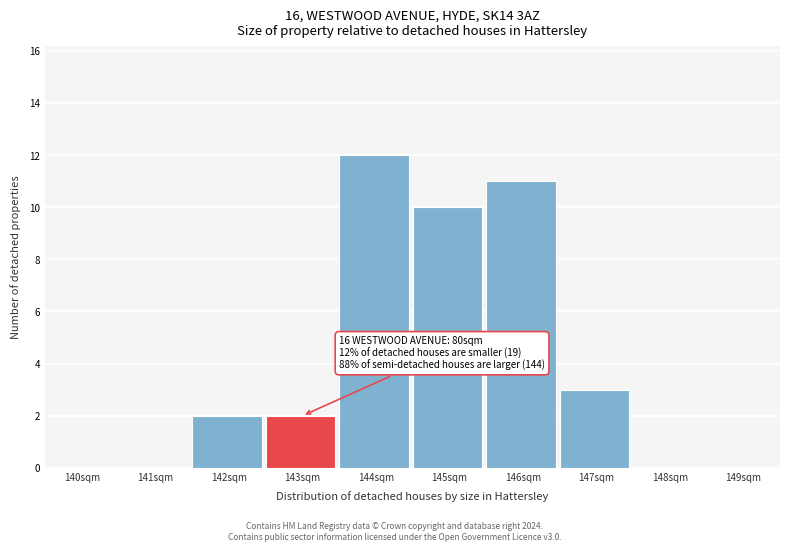

Reading left to right, list all the values displayed in this chart.

140sqm=0	141sqm=0	142sqm=2	143sqm=2	144sqm=12	145sqm=10	146sqm=11	147sqm=3	148sqm=0	149sqm=0